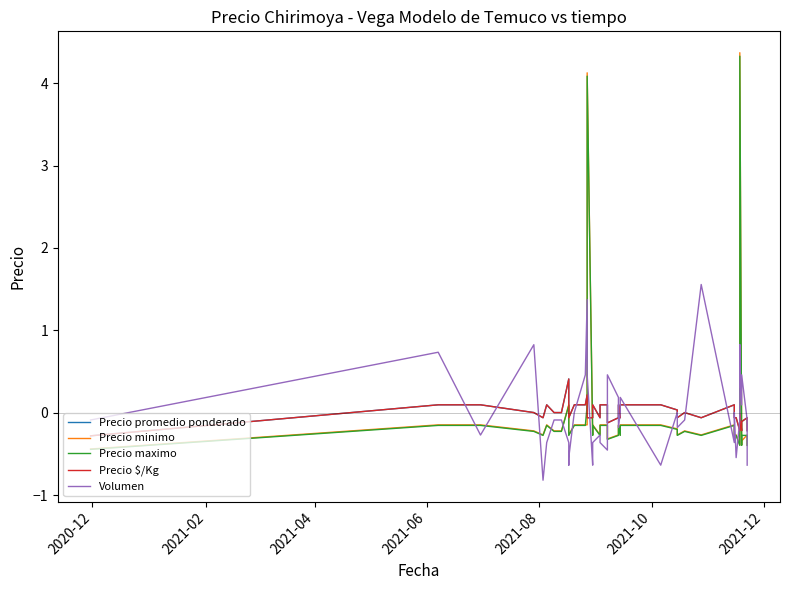

Reading left to right, what are all the values shown in this chart?

Precio promedio ponderado: -0.3	0.1	0.1	0.0	-0.1	0.1	0.0	0.0	0.4	0.1	-0.1	0.1	0.1	0.2	-0.1	-0.1	0.1	-0.1	0.1	0.1	-0.1	-0.1	0.1	-0.1	0.1	0.1	0.0	-0.1	0.0	-0.1	0.1	-0.1	-0.1	-0.2	-0.1	-0.0	-0.2	-0.1	-0.1	-0.2
Precio minimo: -0.4	-0.1	-0.1	-0.2	-0.3	-0.1	-0.2	-0.2	0.1	-0.1	-0.3	-0.1	-0.1	-0.1	4.1	-0.3	-0.1	-0.3	-0.1	-0.1	-0.3	-0.3	-0.1	-0.3	-0.1	-0.1	-0.2	-0.3	-0.2	-0.3	-0.1	-0.3	-0.3	-0.4	-0.3	4.4	-0.4	-0.3	-0.3	-0.4
Precio maximo: -0.4	-0.2	-0.2	-0.2	-0.3	-0.2	-0.2	-0.2	0.1	-0.2	-0.3	-0.2	-0.2	0.1	4.1	-0.3	-0.2	-0.3	-0.2	-0.2	-0.3	-0.3	-0.2	-0.3	-0.2	-0.2	-0.2	-0.3	-0.2	-0.3	-0.2	-0.3	-0.3	-0.4	-0.3	4.3	-0.4	-0.3	-0.3	-0.4
Precio $/Kg: -0.3	0.1	0.1	0.0	-0.1	0.1	0.0	0.0	0.4	0.1	-0.1	0.1	0.1	0.2	-0.1	-0.1	0.1	-0.1	0.1	0.1	-0.1	-0.1	0.1	-0.1	0.1	0.1	0.0	-0.1	0.0	-0.1	0.1	-0.1	-0.1	-0.2	-0.1	-0.0	-0.2	-0.1	-0.1	-0.2
Volumen: -0.1	0.7	-0.3	0.8	-0.8	-0.4	-0.1	-0.1	-0.4	-0.6	-0.5	0.0	0.5	1.4	0.5	-0.6	-0.4	-0.3	-0.4	-0.5	0.5	0.2	-0.2	0.0	0.2	-0.6	0.0	-0.2	-0.1	1.6	-0.4	0.0	-0.5	-0.1	0.8	0.5	0.1	0.5	-0.1	-0.6